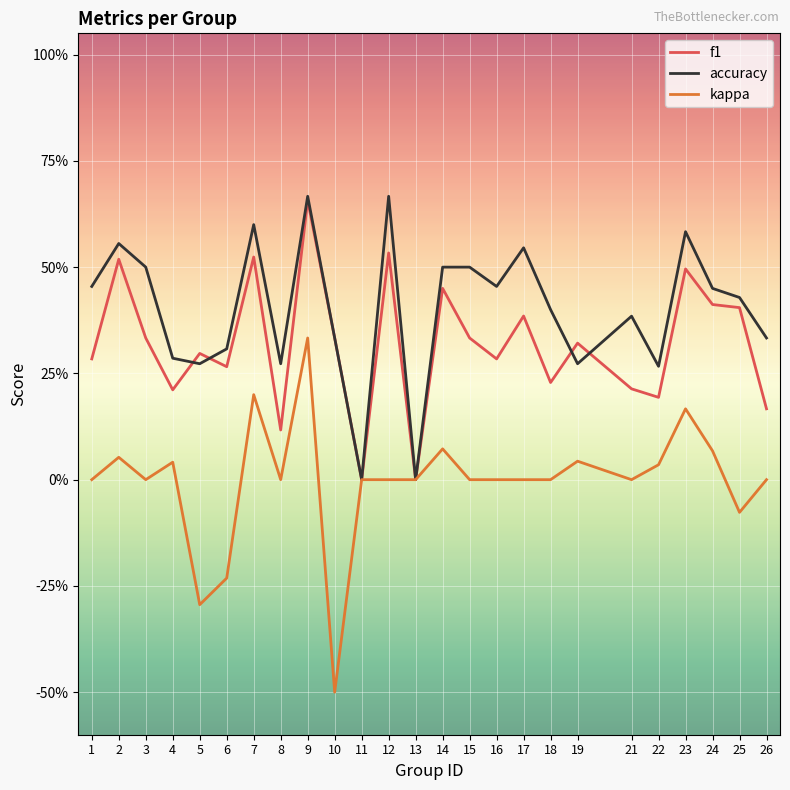

Rank the categories by f1 value from highest to lowest.

9, 12, 7, 2, 23, 14, 24, 25, 17, 3, 10, 15, 19, 5, 1, 16, 6, 18, 21, 4, 22, 26, 8, 11, 13